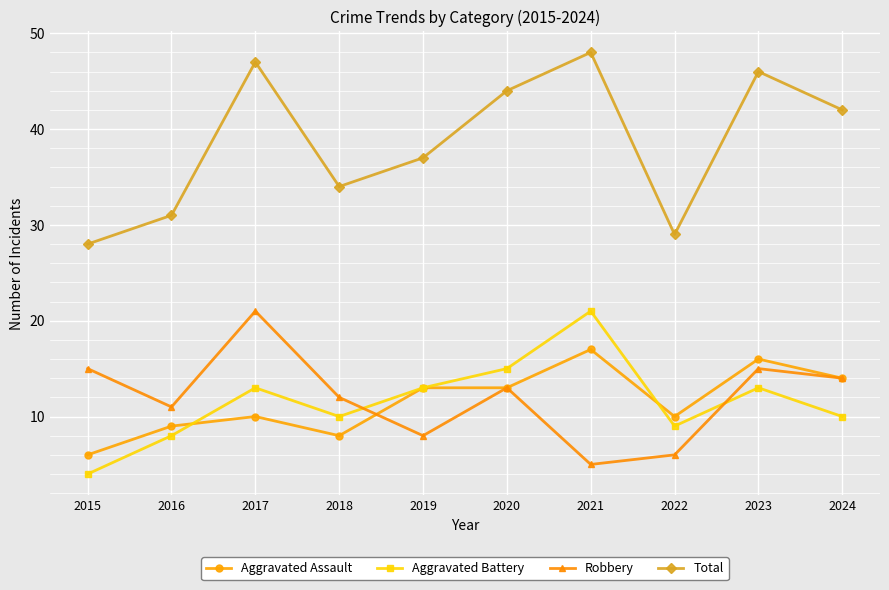

True or false: Robbery and Total cross at least once.

False